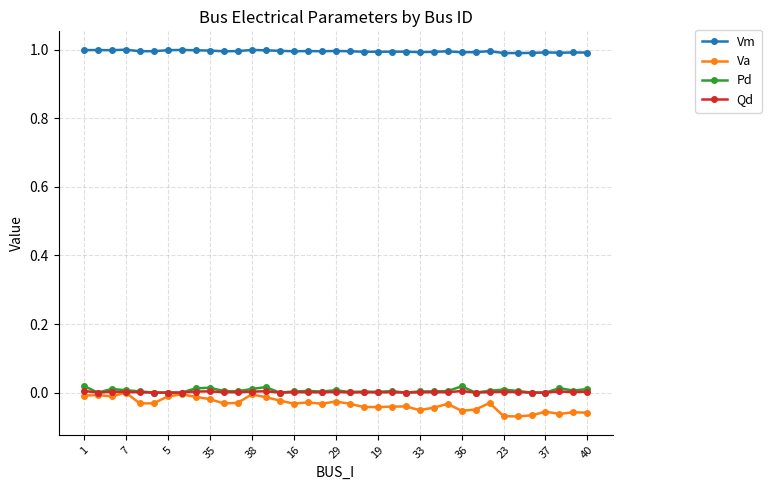

True or false: Pd and Vm intersect in this chart.

False